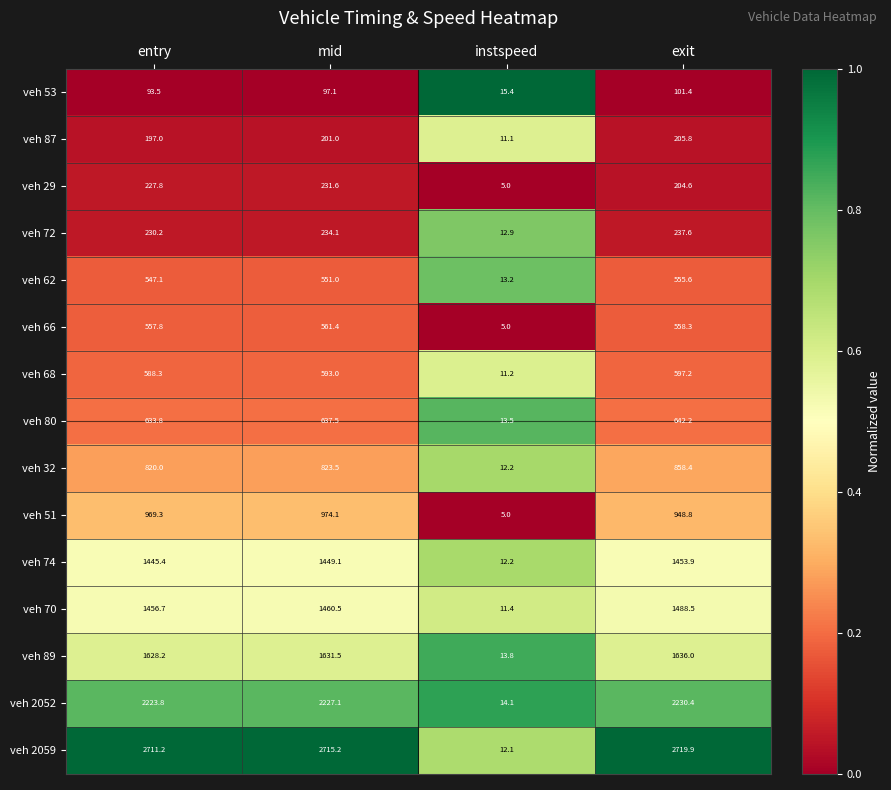

At mid, list the series in order from largest to smallest.

veh 2059, veh 2052, veh 89, veh 70, veh 74, veh 51, veh 32, veh 80, veh 68, veh 66, veh 62, veh 72, veh 29, veh 87, veh 53